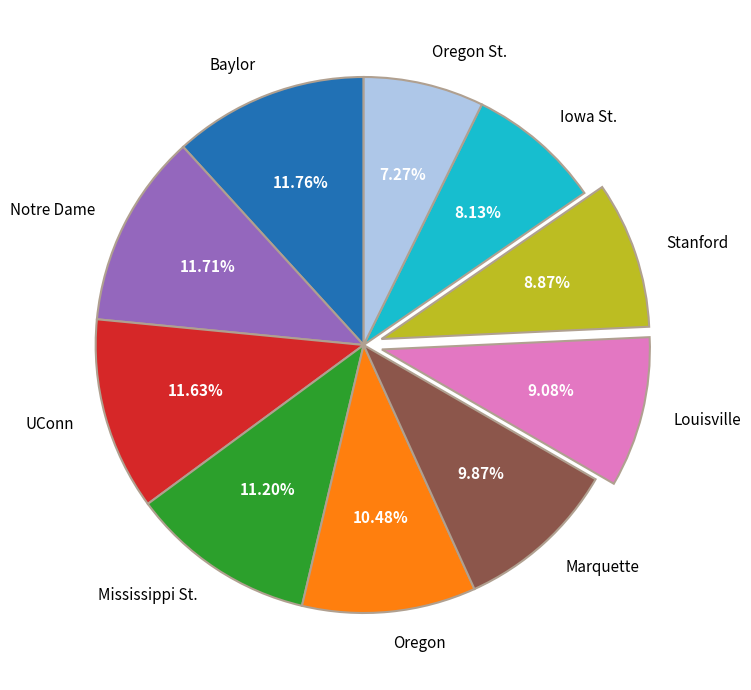

Does Baylor account for over 50% of the chart?

No